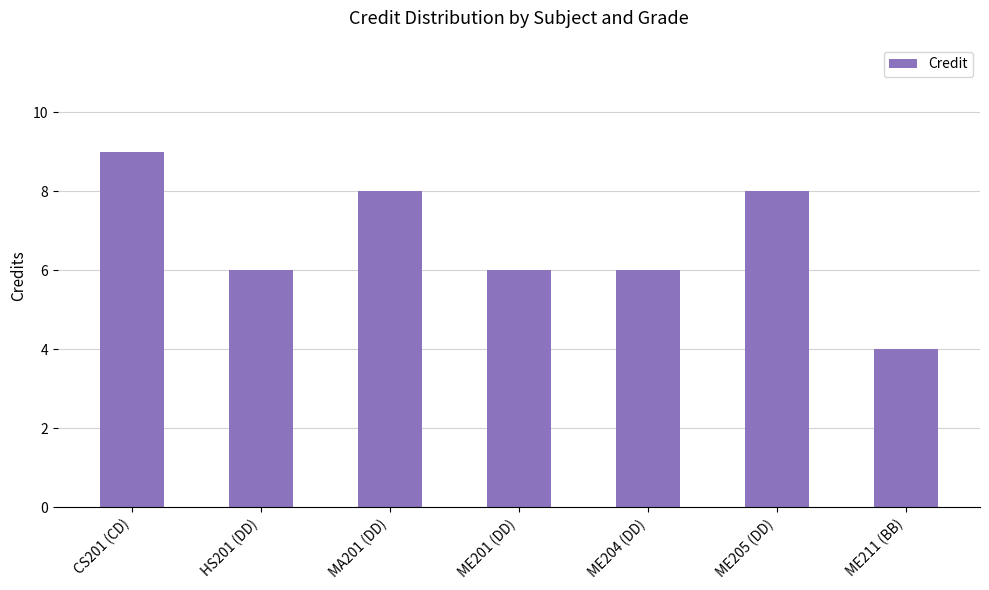

Are the bars grouped side by side (vs. stacked)?

No